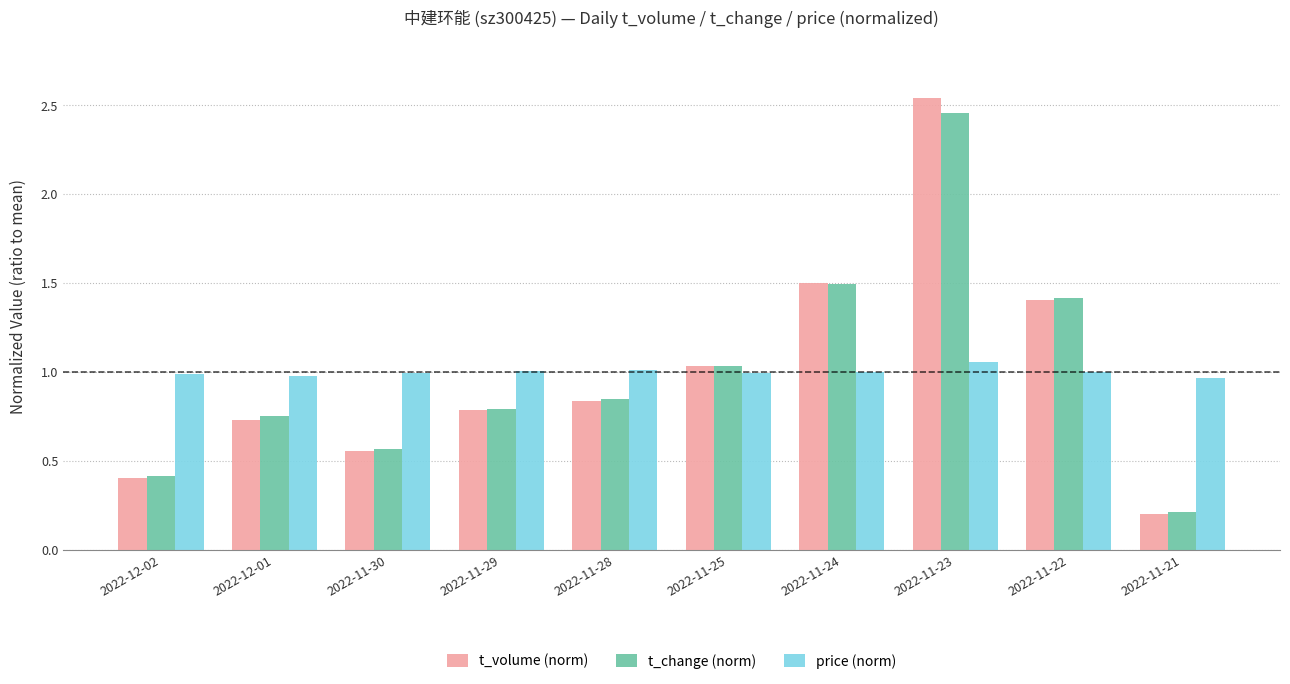

True or false: t_volume (norm) has a value of 0.8 at 2022-11-28.

True